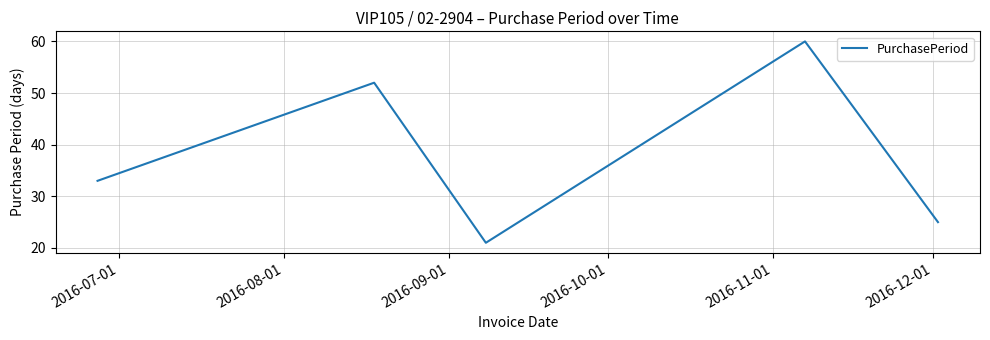

How many interior local peaks (higher than both neighbors) does the data have?

2